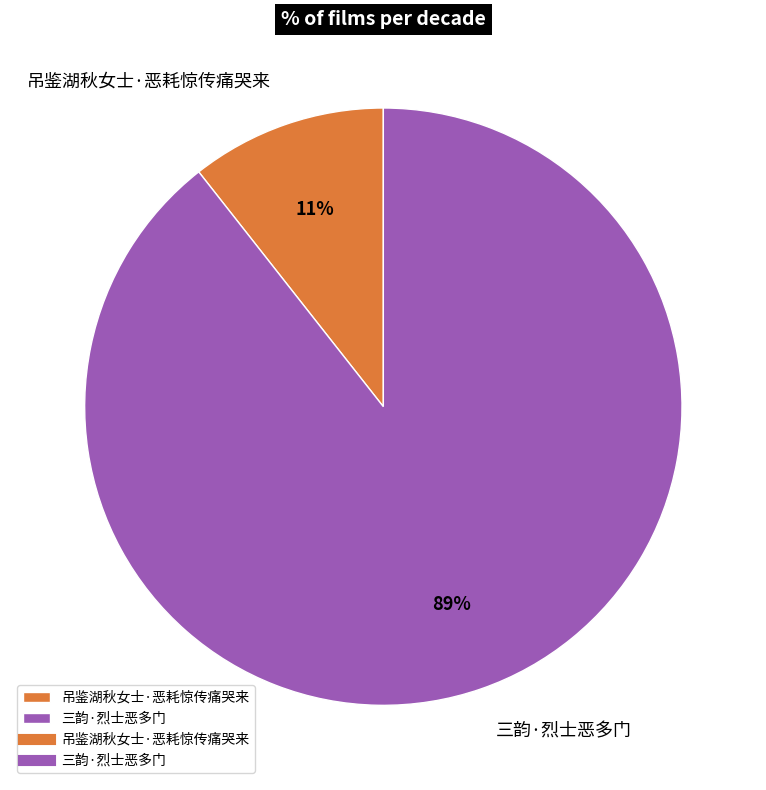

Count the number of slices in the pie.

2